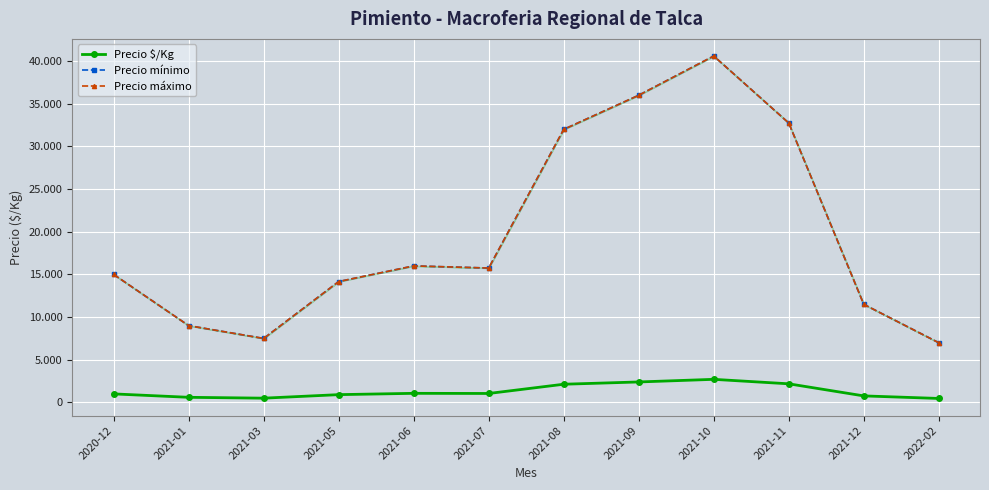

Where does the Precio $/Kg series first go above 1050?

2021-06